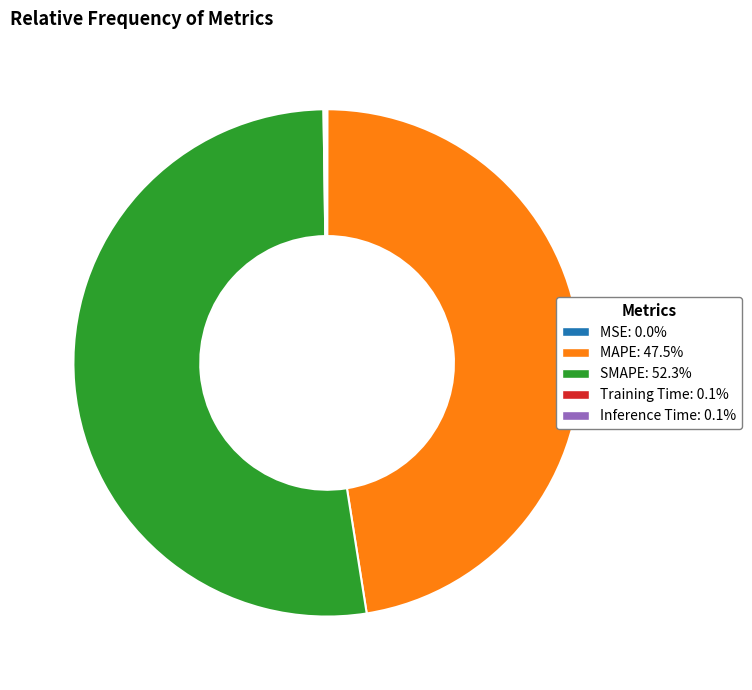

Is there a majority slice in this chart?

Yes